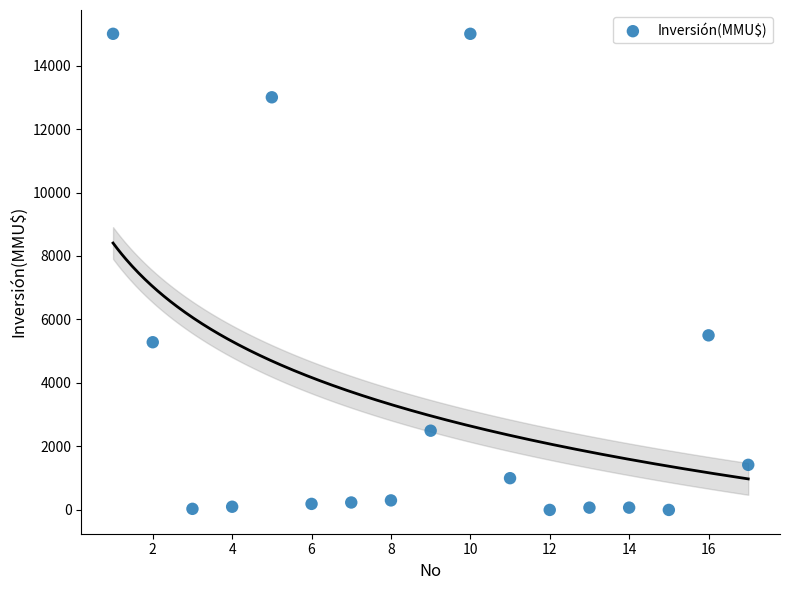

What is the range of X values (max minus min)?

16